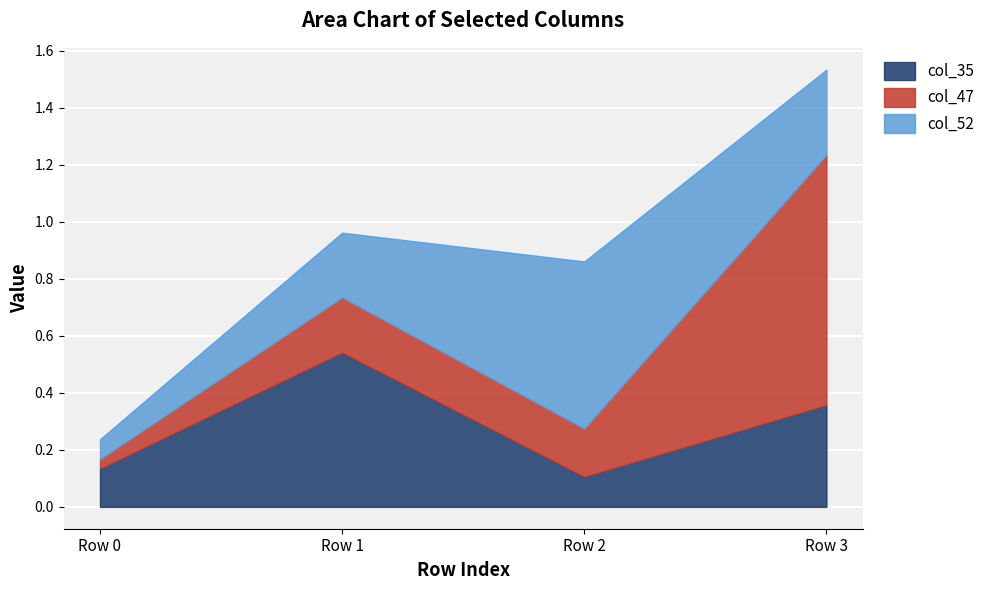

List the labels in order of col_35 value, largest first.

Row 1, Row 3, Row 0, Row 2